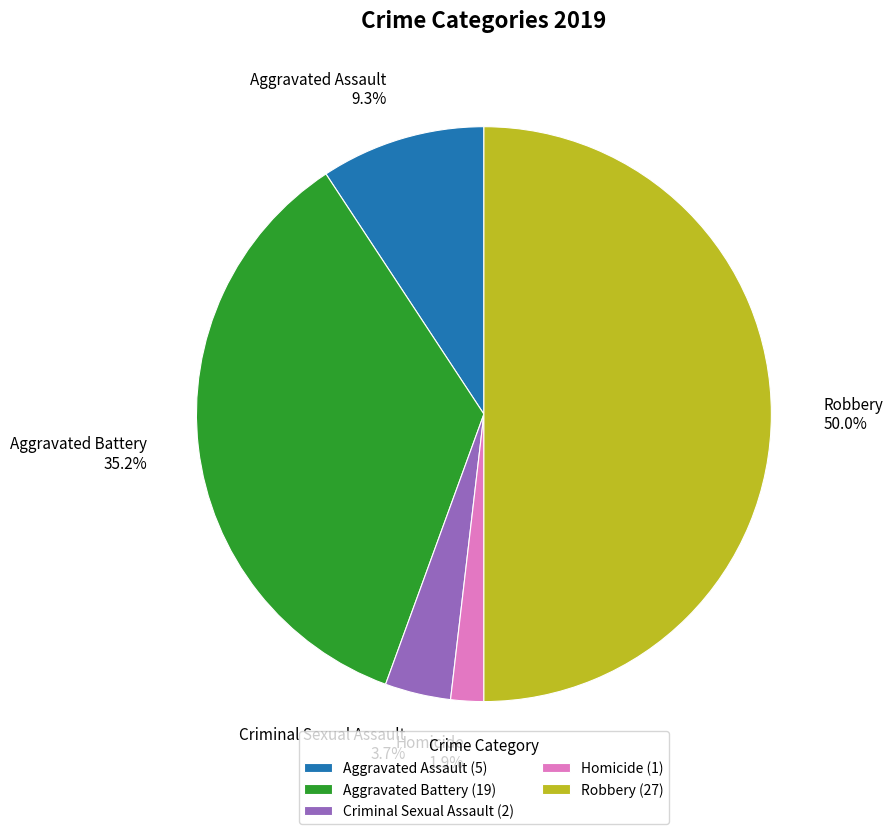

Count the number of slices in the pie.

5